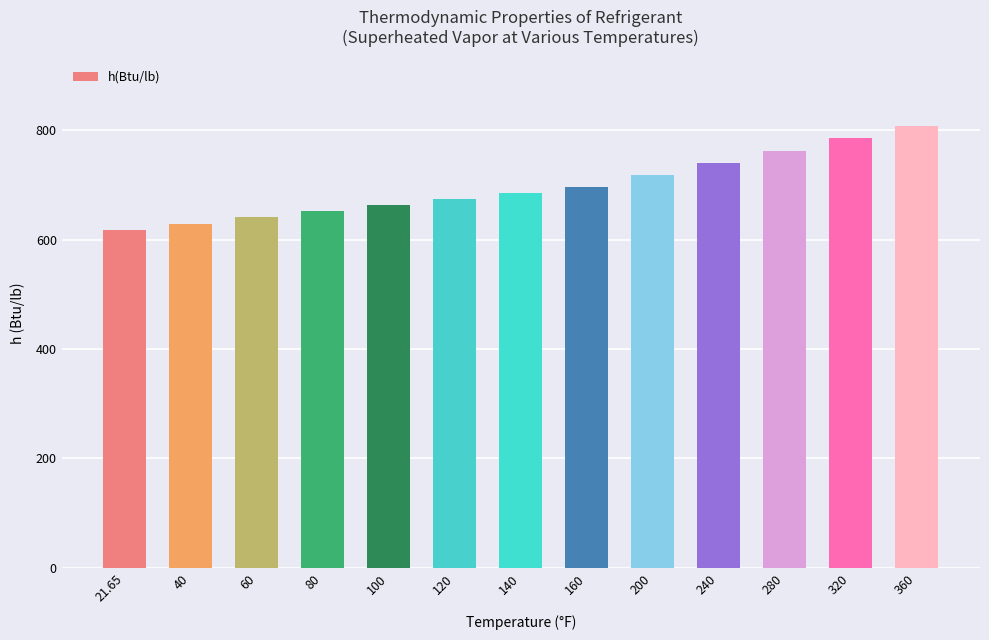

Are the bars grouped side by side (vs. stacked)?

No